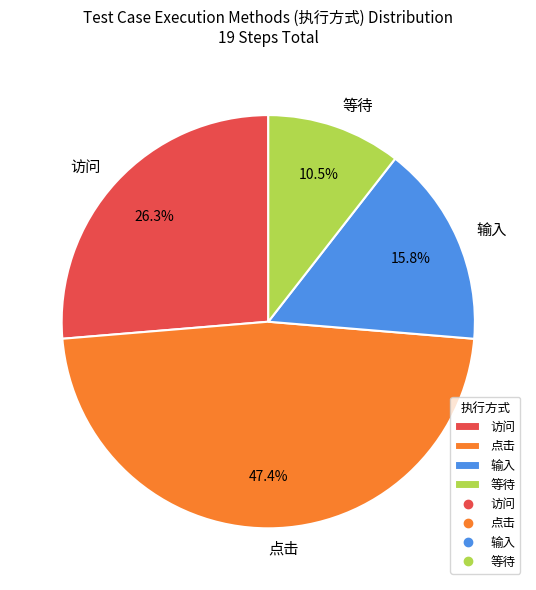

What percentage is the 访问 slice, to the nearest percent?

26%